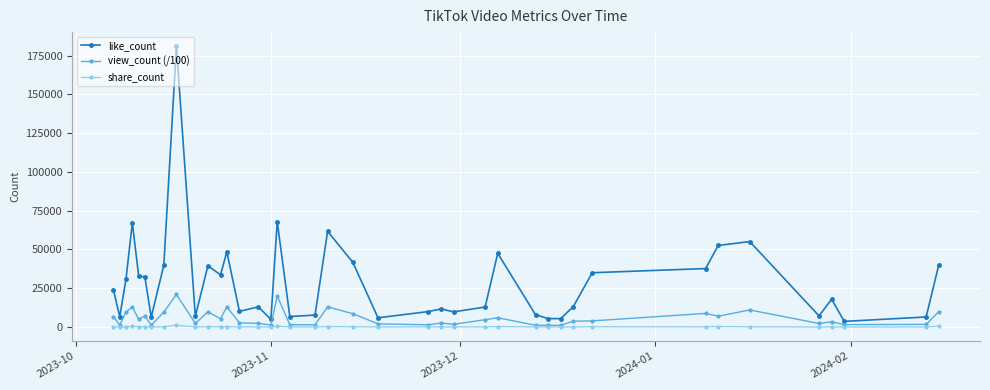

True or false: view_count (/100) and like_count intersect in this chart.

False